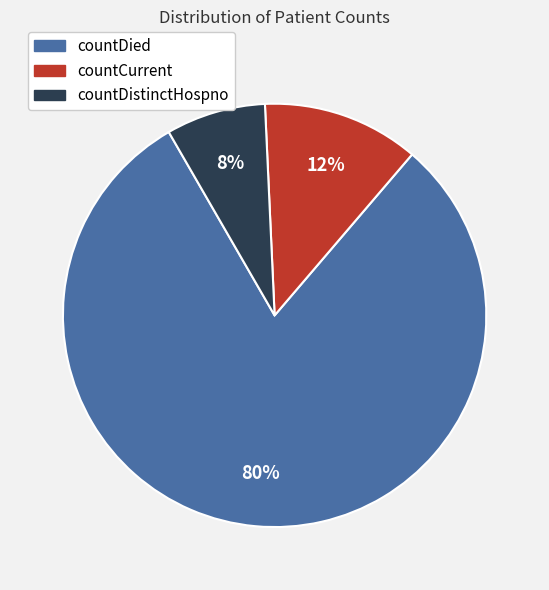

Combined, do countDied and countDistinctHospno account for over 50%?

Yes